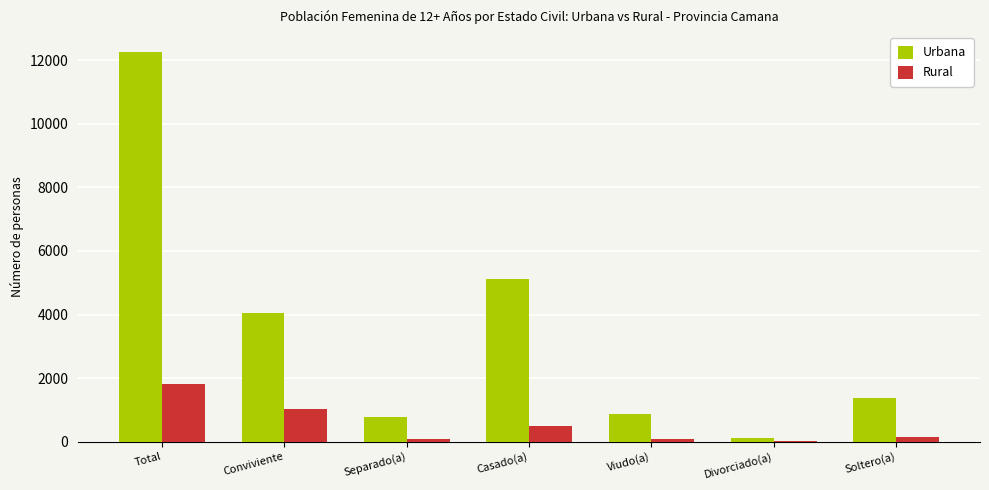

Is it true that Rural equals 74 at Separado(a)?

True